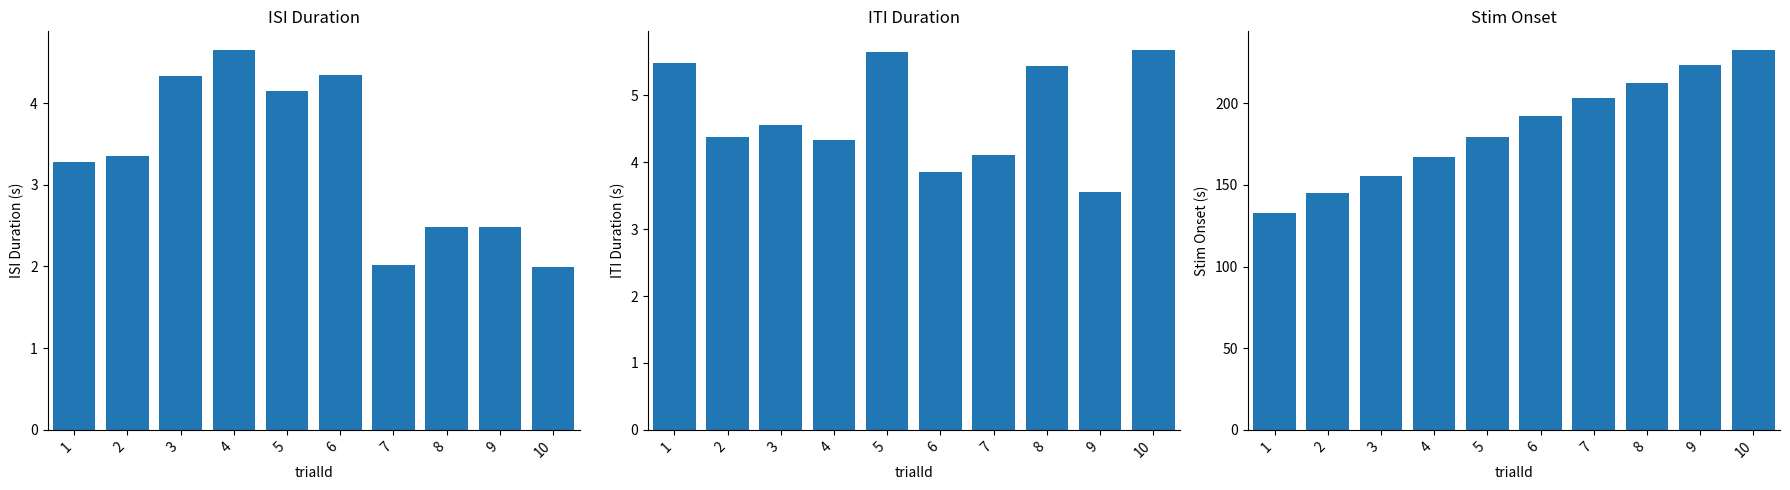

Rank the series by their maximum value, from highest to lowest.

stimOnset, itiDuration, isiDuration